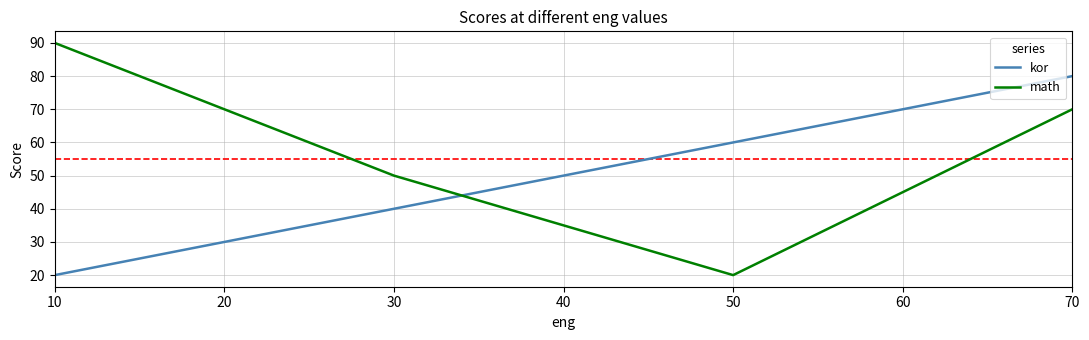

At which category does math reach its first local valley?

50